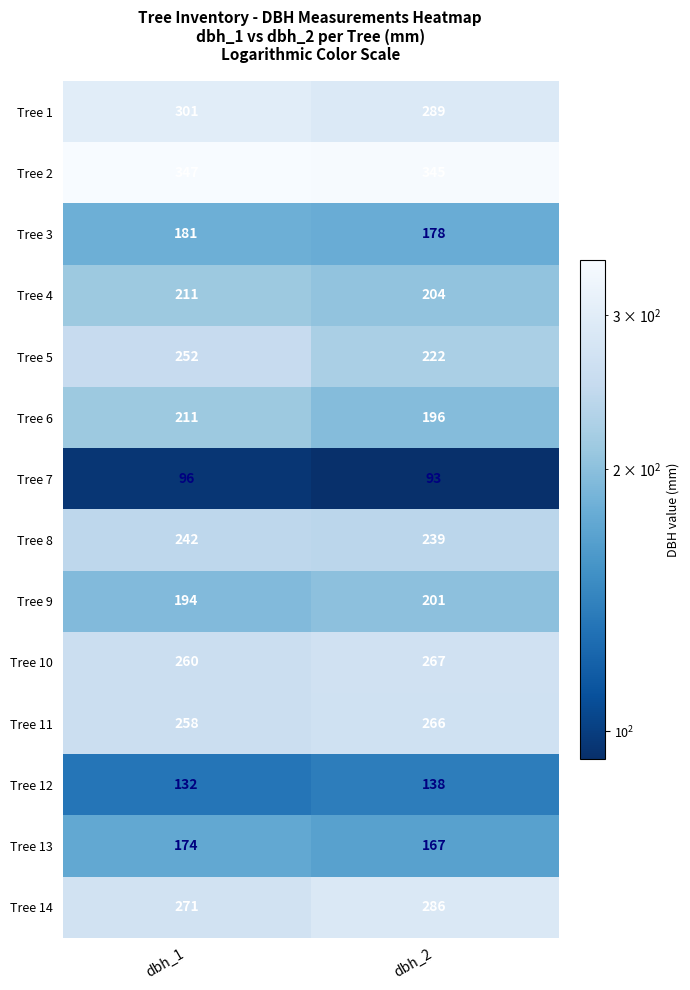

What is the minimum value shown in the chart?

93